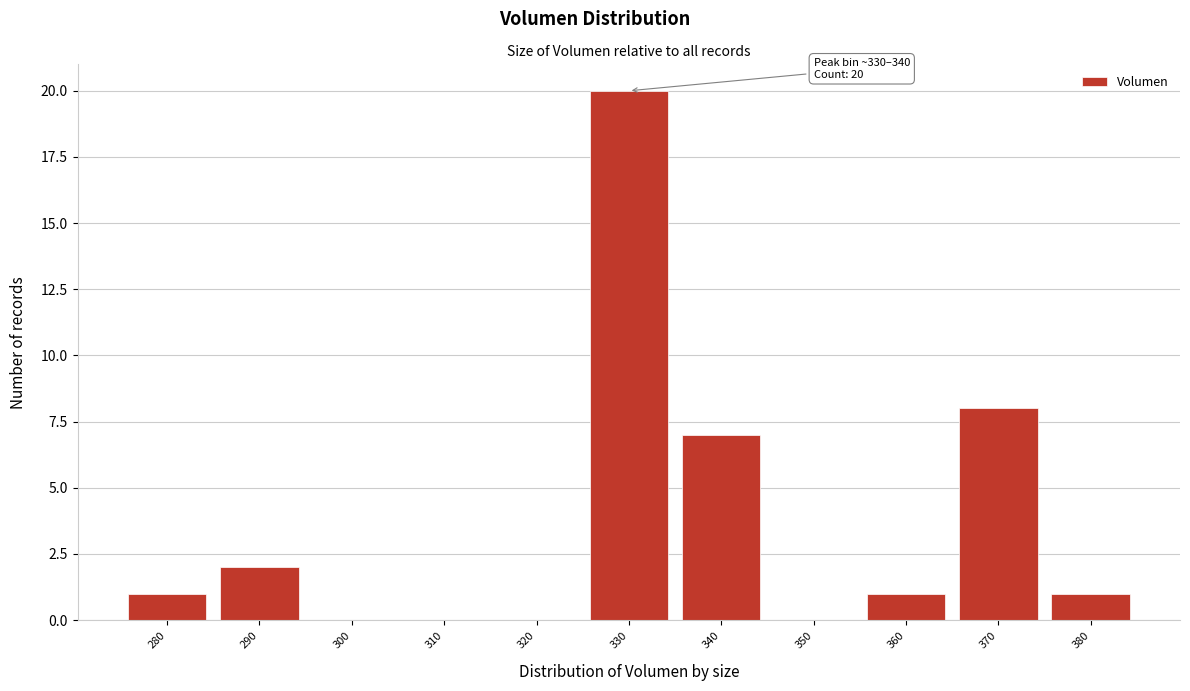

Reading left to right, list all the values displayed in this chart.

280=1	290=2	300=0	310=0	320=0	330=20	340=7	350=0	360=1	370=8	380=1